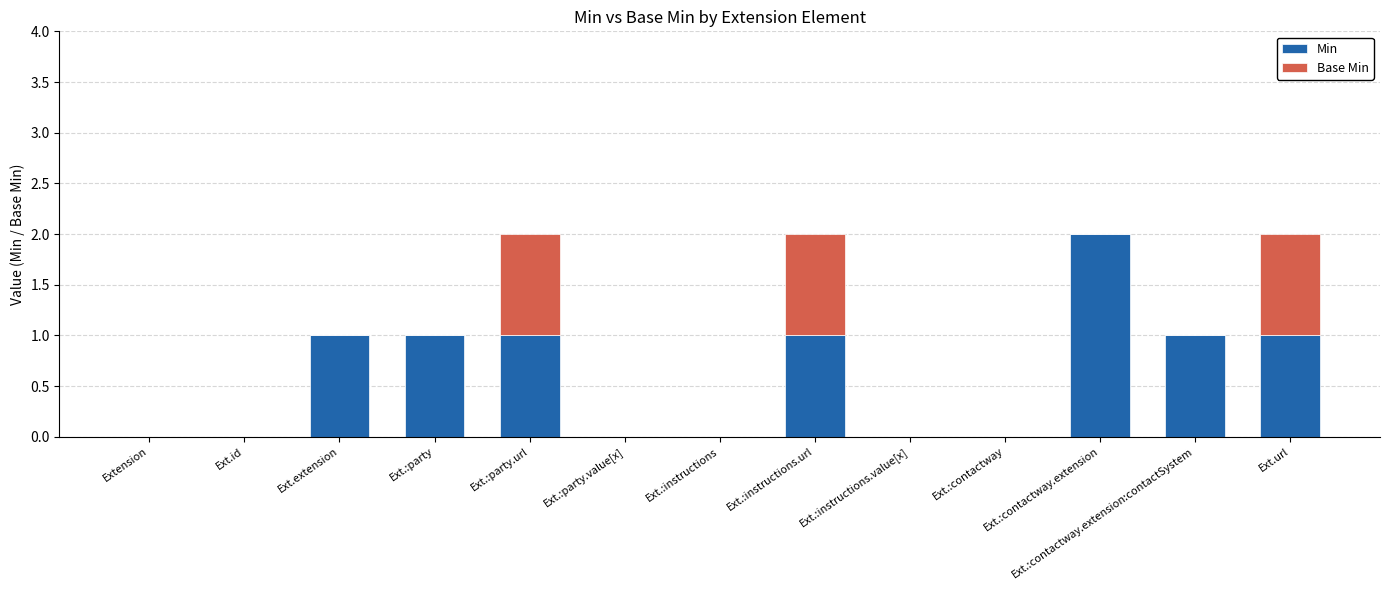

What are all the series names shown in the legend?

Min, Base Min